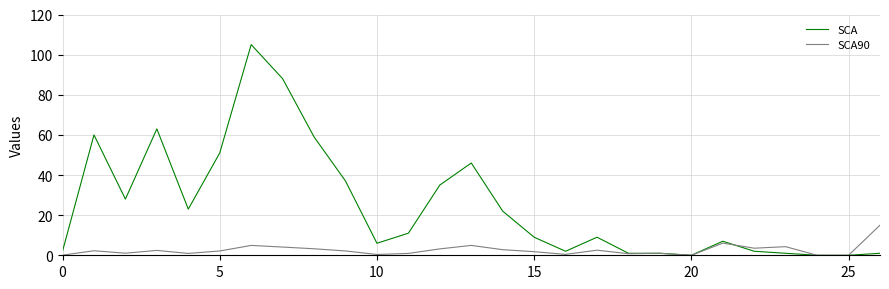

Which series has the widest spread of values?

SCA